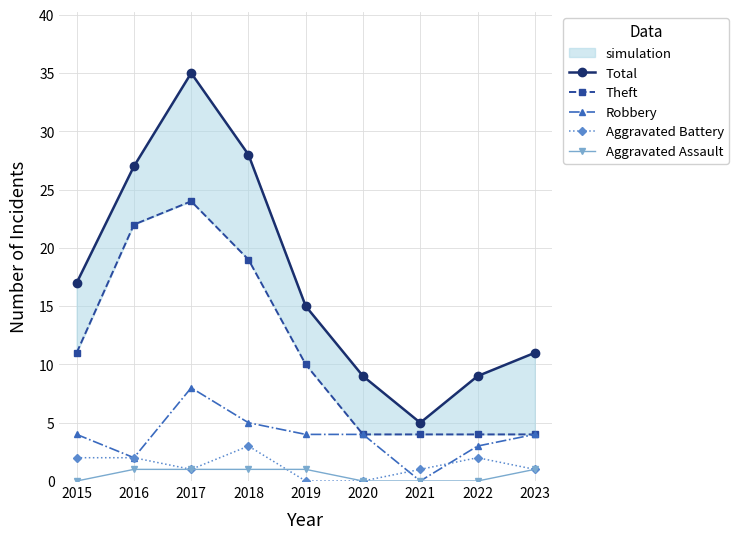

How many values in the Theft series exceed 10?

4